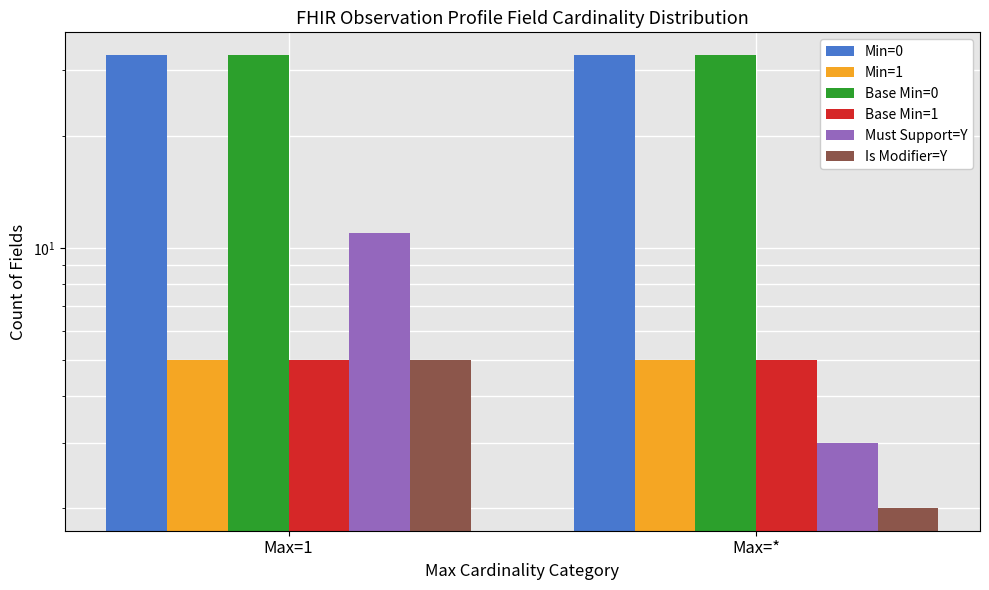

How many categories are shown in the chart?

2